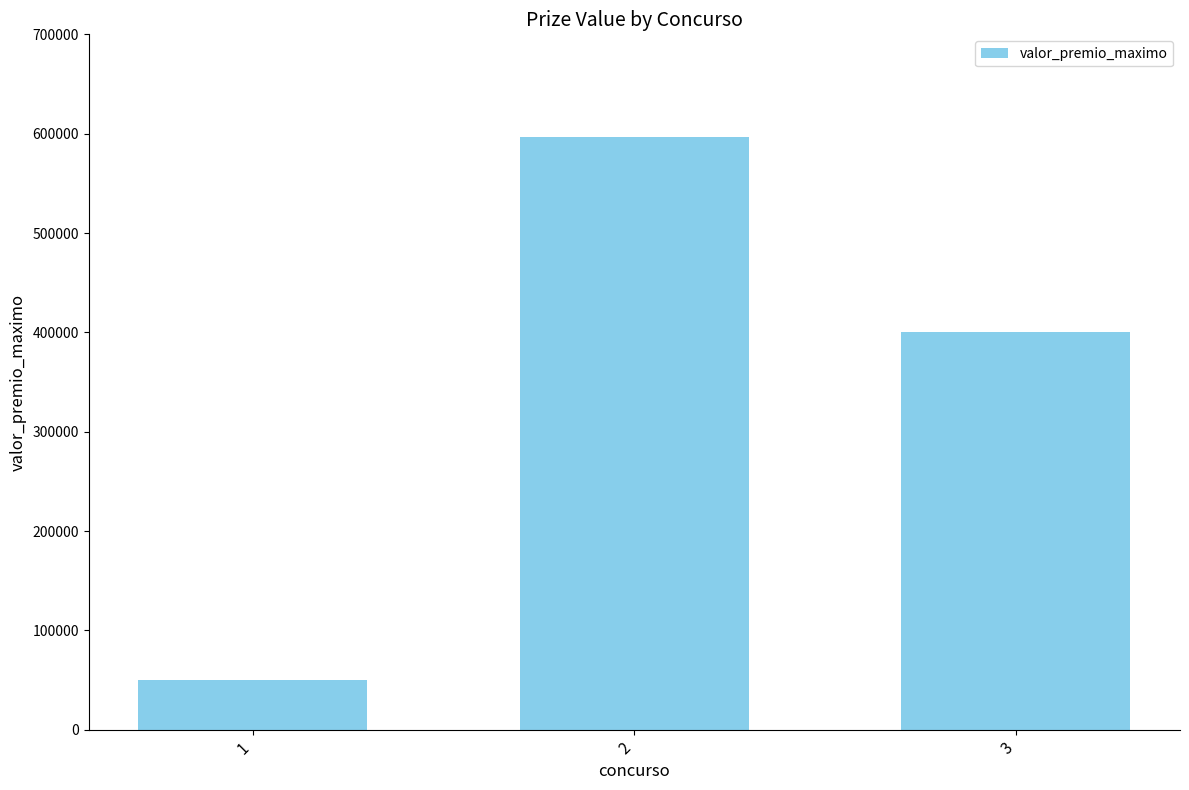

At which category does the chart reach its peak across all series?

2